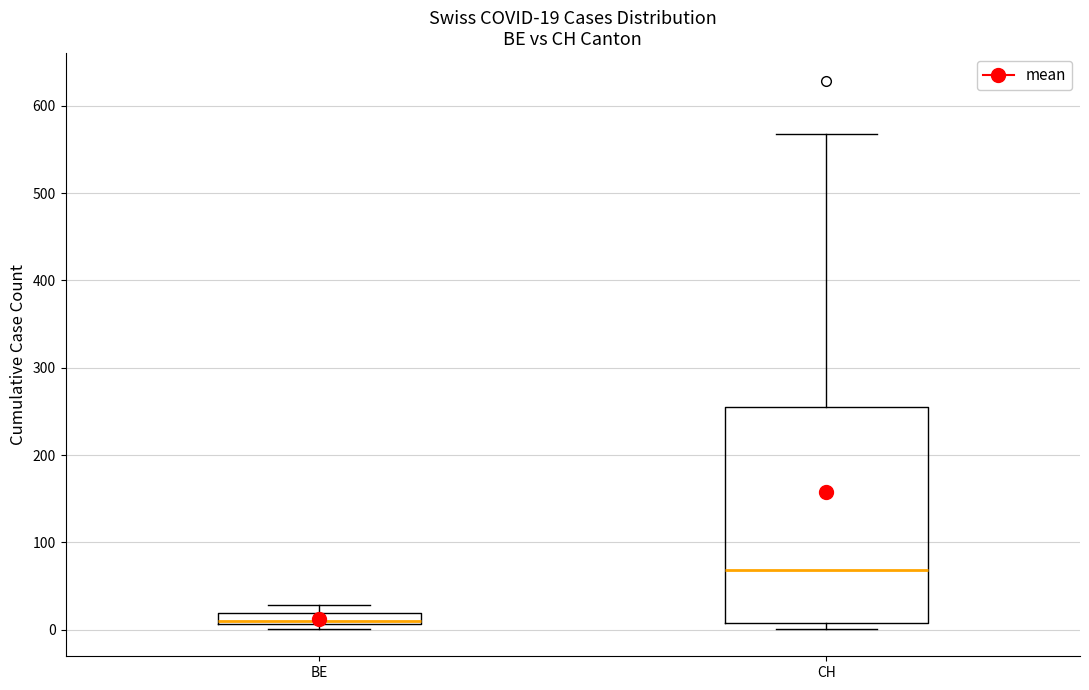

Which box has the lowest median line?

BE